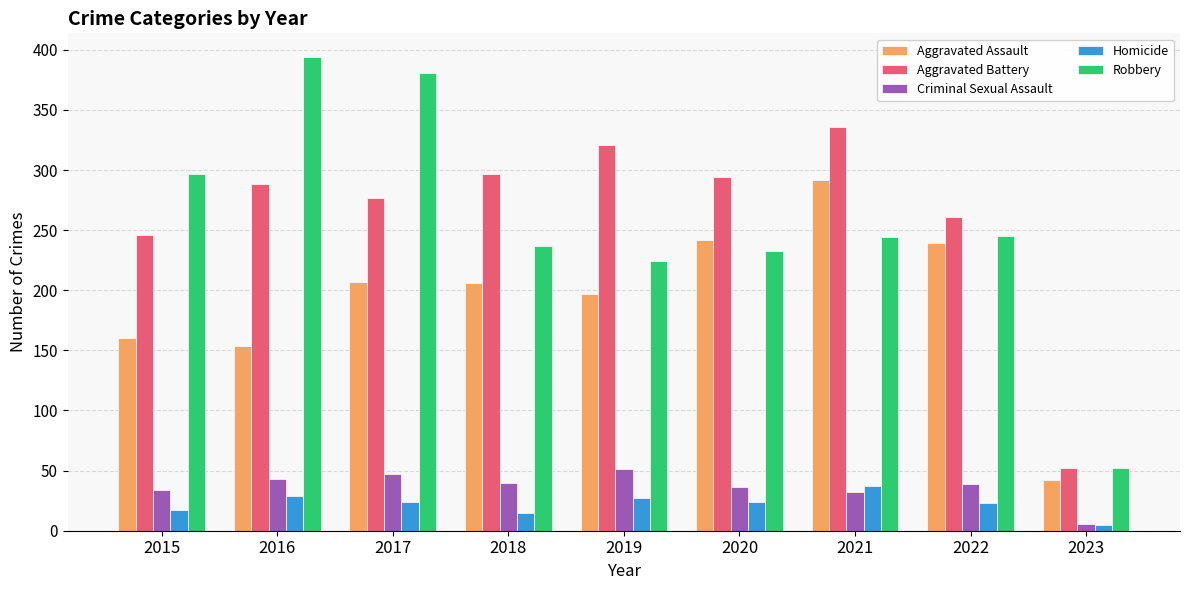

How many distinct data groups are displayed?

5